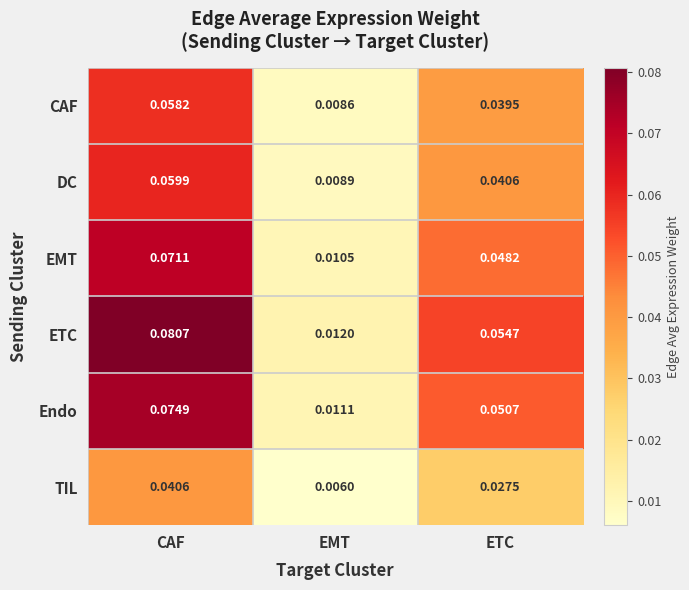

At which label does CAF reach its minimum?

EMT